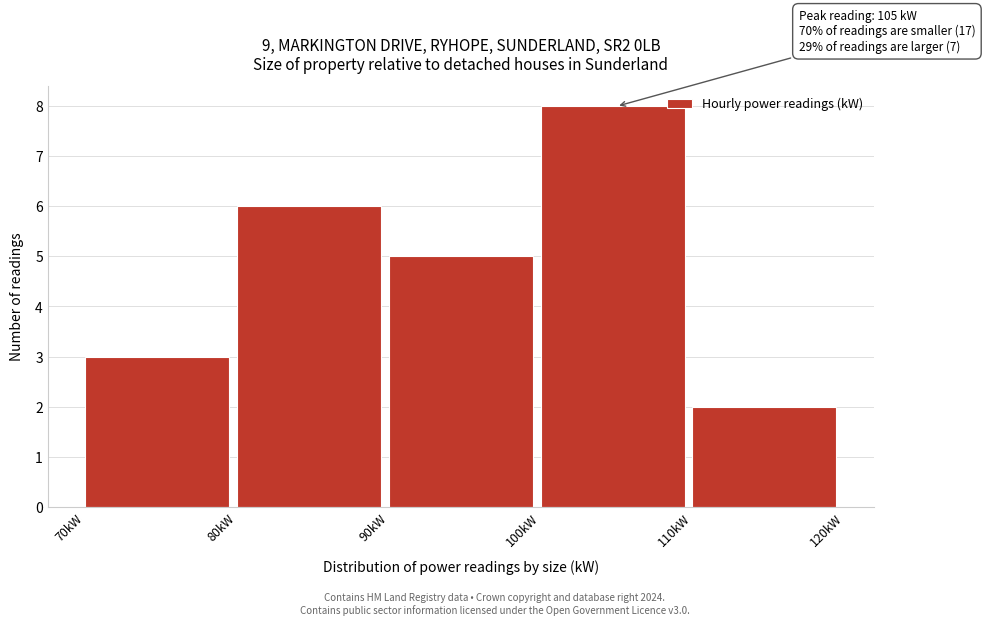

Over which range of the x-axis is the bar tallest?

100 to 110